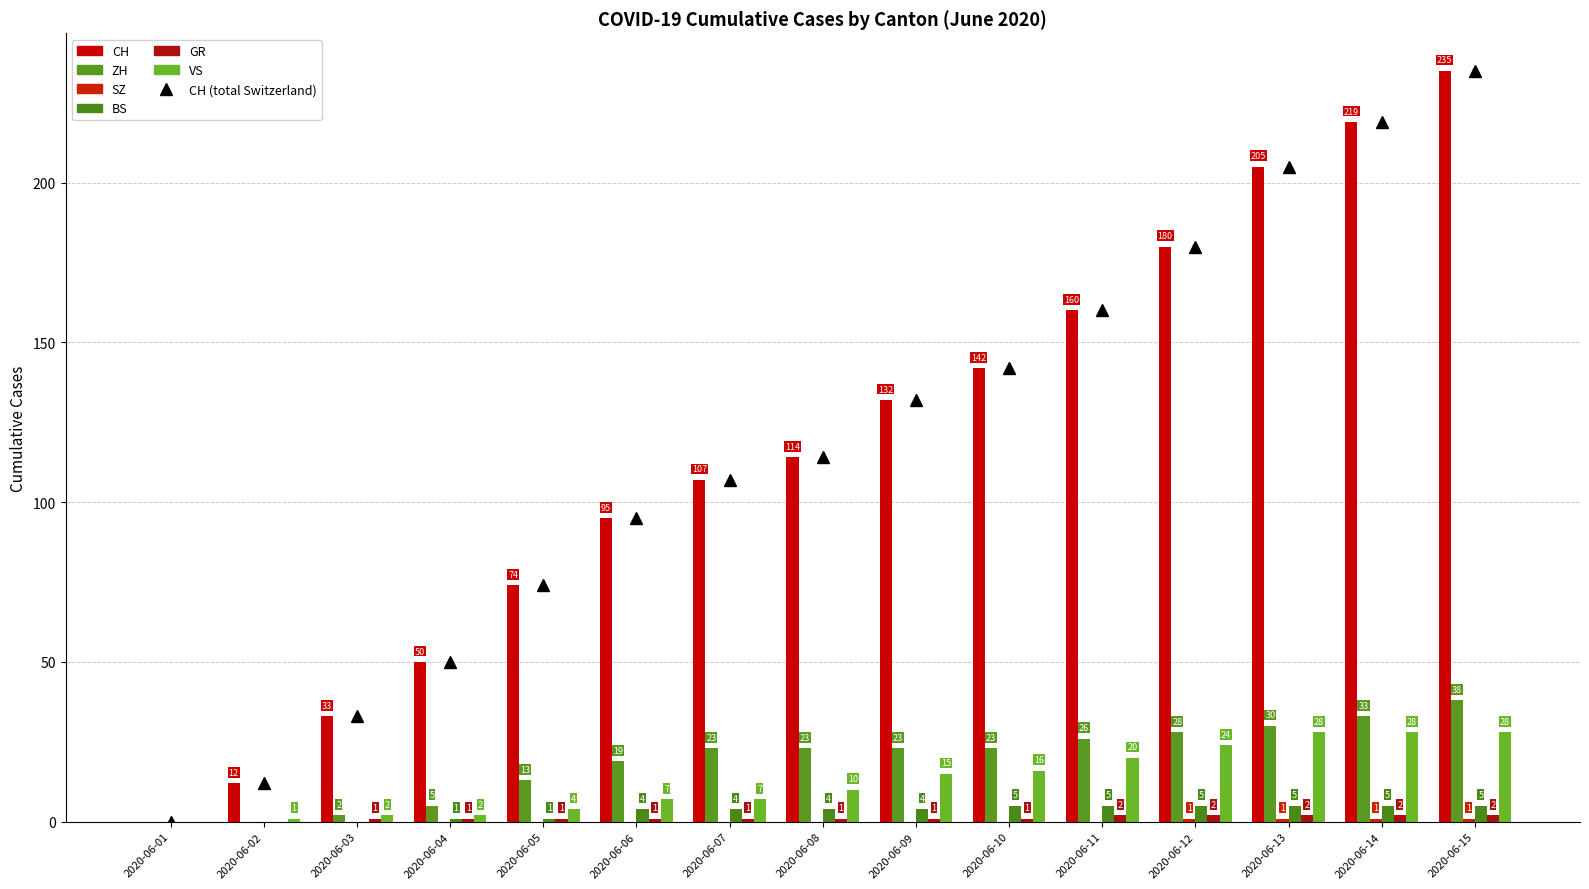

What is the value of the GR bar at the 15th from the left?

2